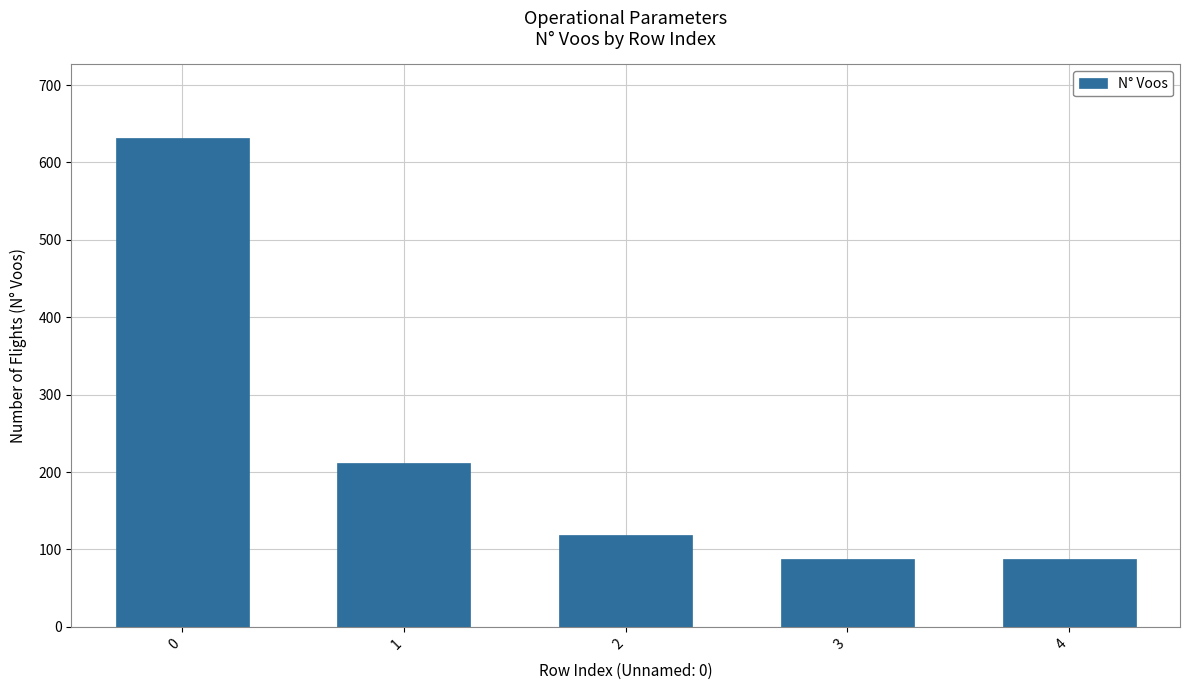

Is it true that the value at 4 is 87?

True